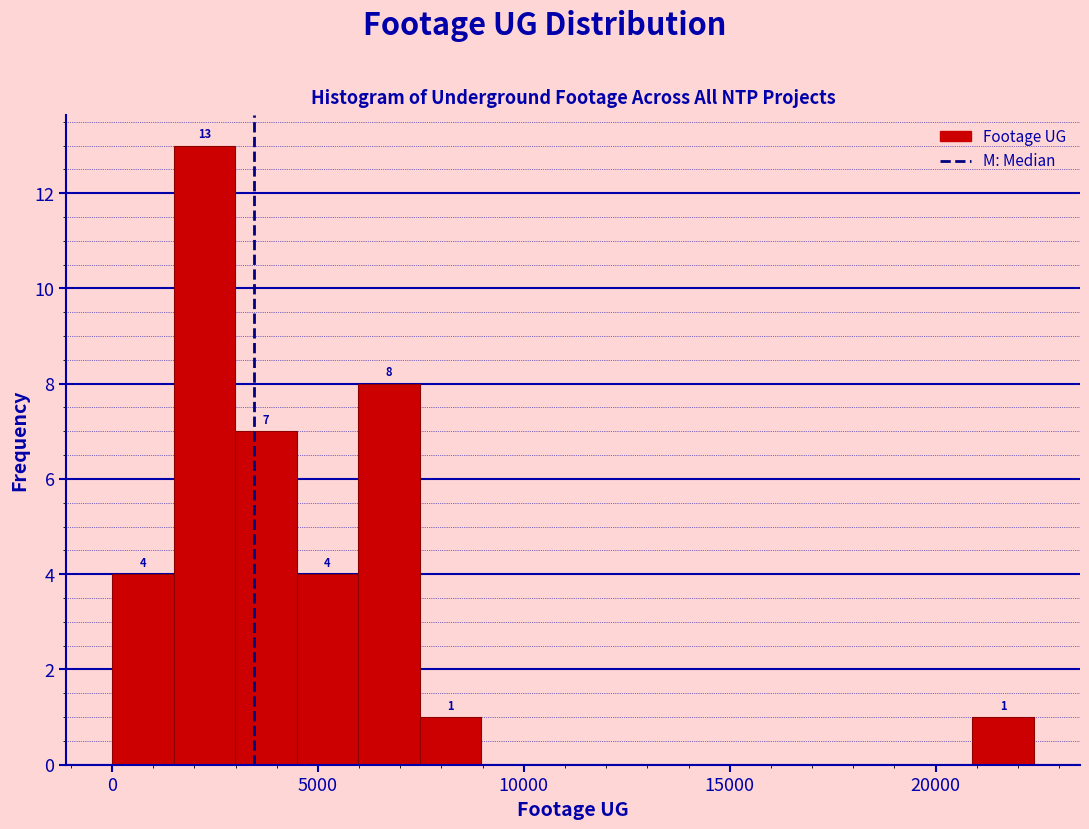

Read against the x-axis, roughly where is the centre of the tallest bar?

2000